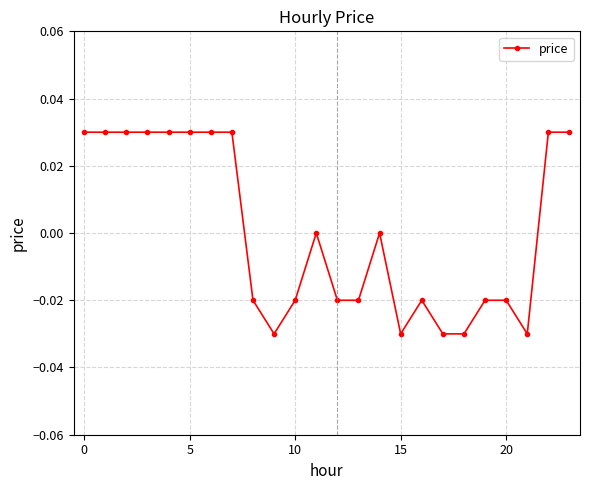

True or false: there are more than 0 points higher than both neighbors.

True